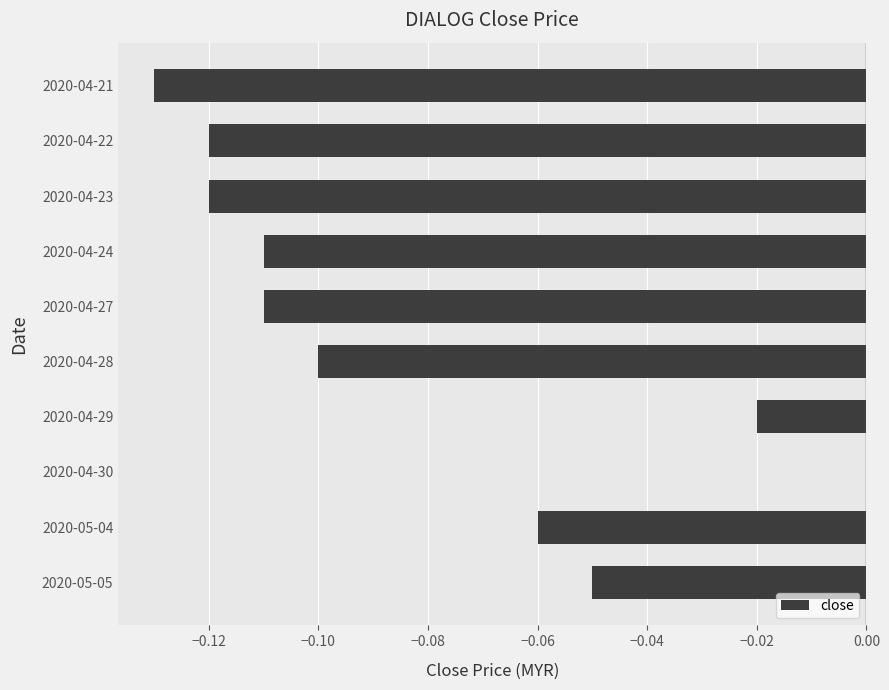

Between 2020-04-21 and 2020-04-30, which is larger?

2020-04-30